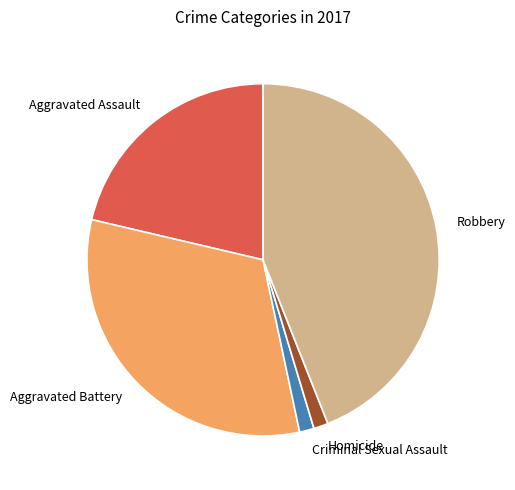

Is there any slice that represents more than half of the pie?

No